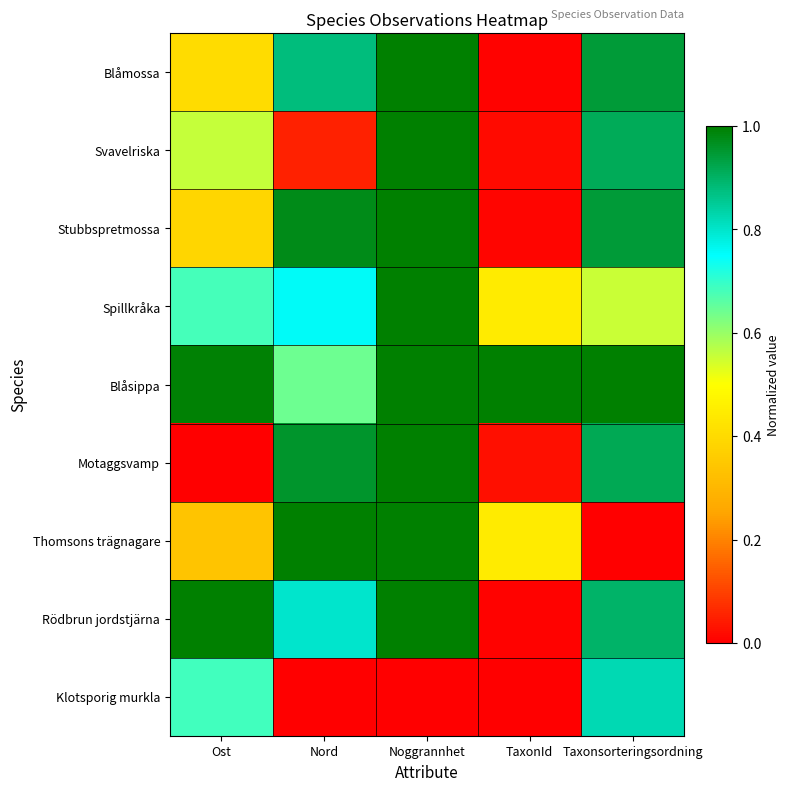

Reading left to right, what are all the values shown in this chart?

Blåmossa: Ost=0.4	Nord=0.9	Noggrannhet=1.0	TaxonId=0.0	Taxonsorteringsordning=0.9
Svavelriska: Ost=0.6	Nord=0.1	Noggrannhet=1.0	TaxonId=0.0	Taxonsorteringsordning=0.9
Stubbspretmossa: Ost=0.4	Nord=1.0	Noggrannhet=1.0	TaxonId=0.0	Taxonsorteringsordning=0.9
Spillkråka: Ost=0.7	Nord=0.8	Noggrannhet=1.0	TaxonId=0.4	Taxonsorteringsordning=0.6
Blåsippa: Ost=1.0	Nord=0.6	Noggrannhet=1.0	TaxonId=1.0	Taxonsorteringsordning=1.0
Motaggsvamp: Ost=0.0	Nord=1.0	Noggrannhet=1.0	TaxonId=0.0	Taxonsorteringsordning=0.9
Thomsons trägnagare: Ost=0.3	Nord=1.0	Noggrannhet=1.0	TaxonId=0.4	Taxonsorteringsordning=0.0
Rödbrun jordstjärna: Ost=1.0	Nord=0.8	Noggrannhet=1.0	TaxonId=0.0	Taxonsorteringsordning=0.9
Klotsporig murkla: Ost=0.7	Nord=0.0	Noggrannhet=0.0	TaxonId=0.0	Taxonsorteringsordning=0.8